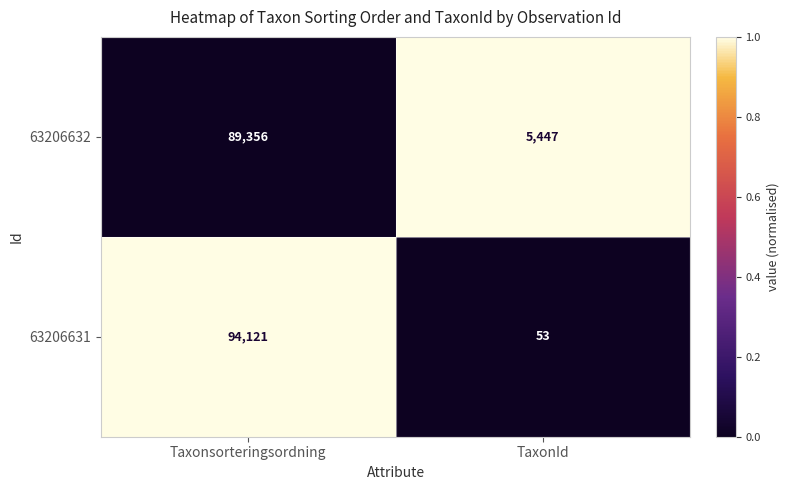

Which series has the widest spread of values?

63206631